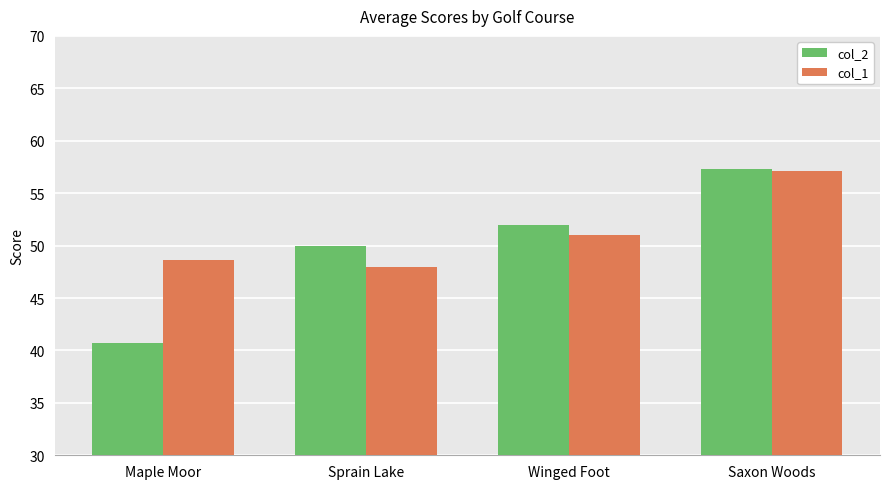

True or false: col_1 has a value of 51.0 at Winged Foot.

True